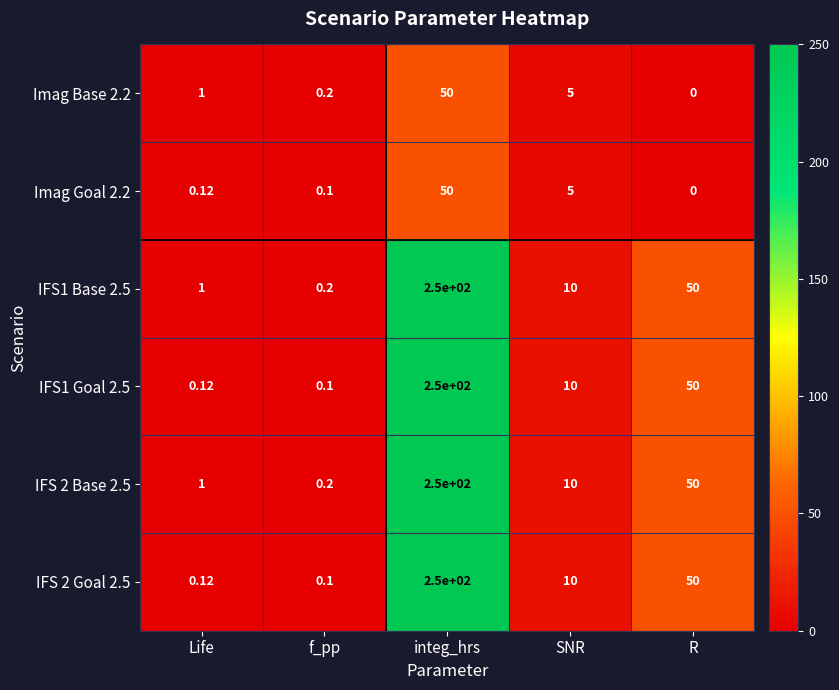

At which label does IFS1 Goal 2.5 first exceed 10?

integ_hrs